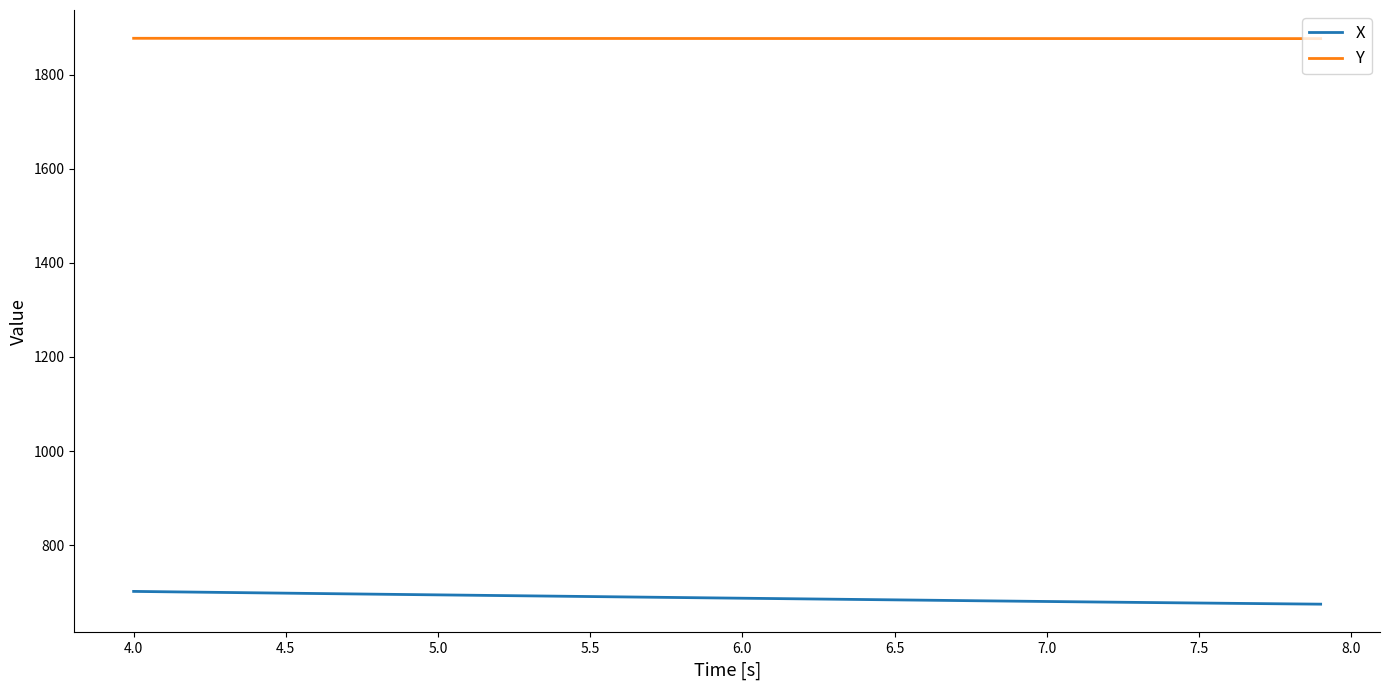

List the series in order of their overall mean, highest first.

Y, X